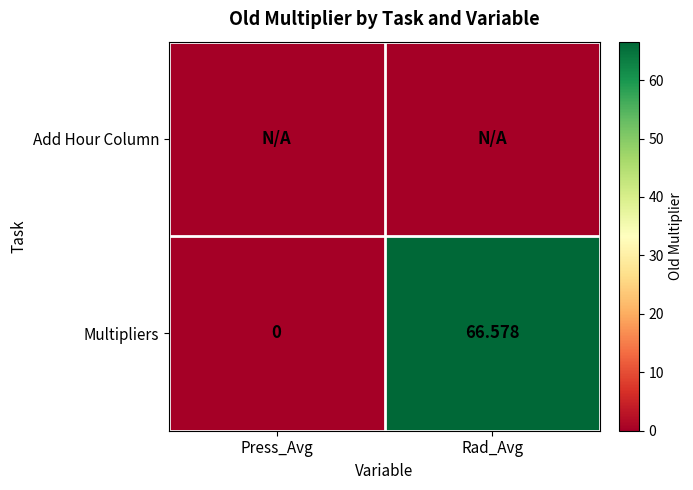

At how many categories does at least one series exceed 61?

1